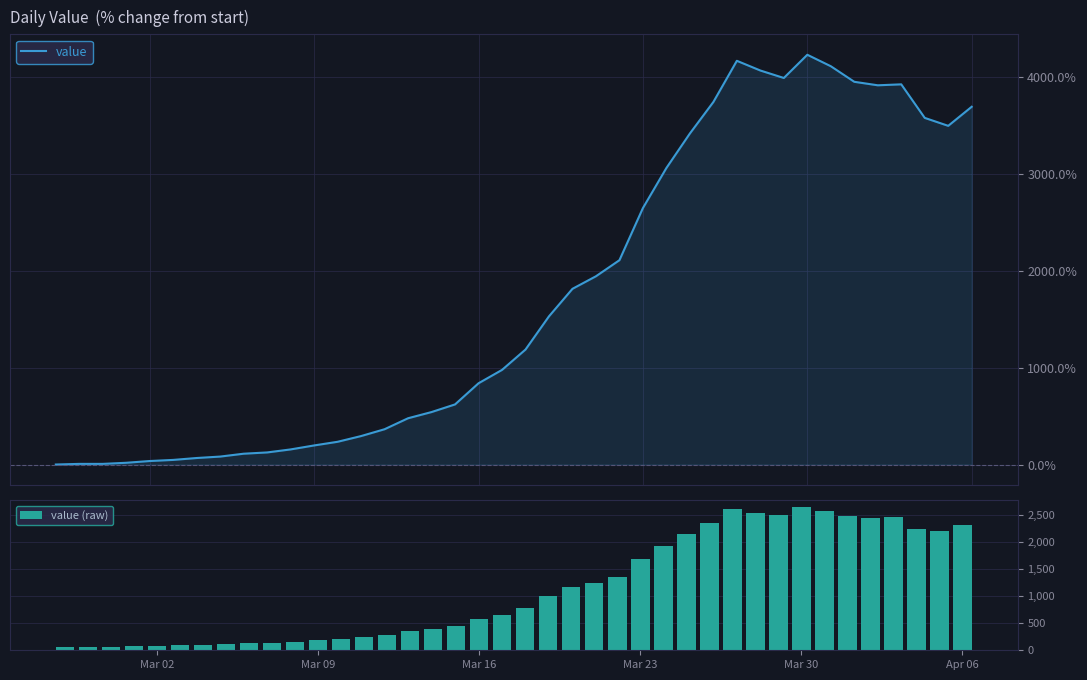

Rank the series by their average value, from lowest to highest.

value (raw), value